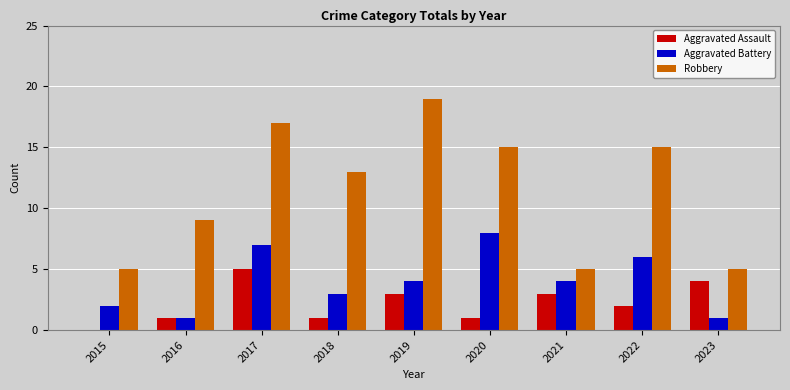

At which category does the chart reach its peak across all series?

2019